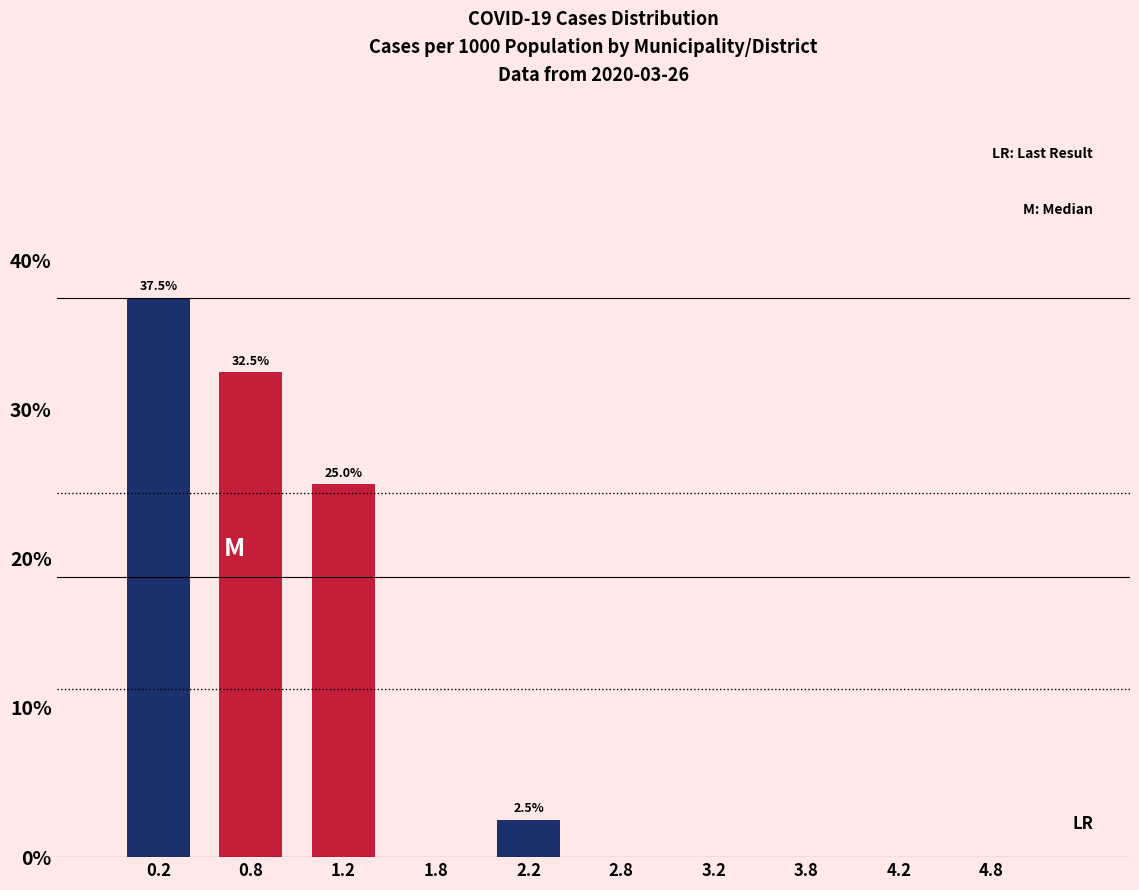

Over which range of the x-axis is the bar tallest?

0.0 to 0.5